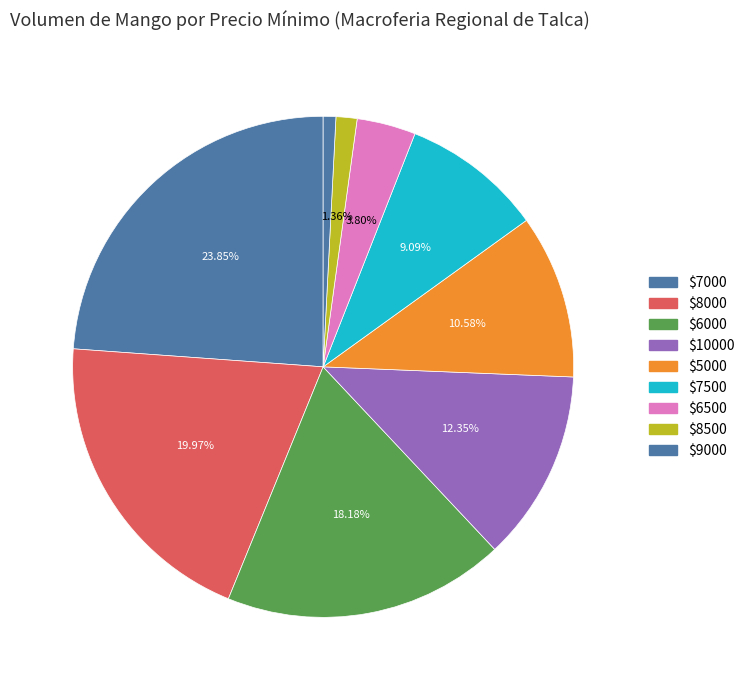

How many slices are in this pie chart?

9